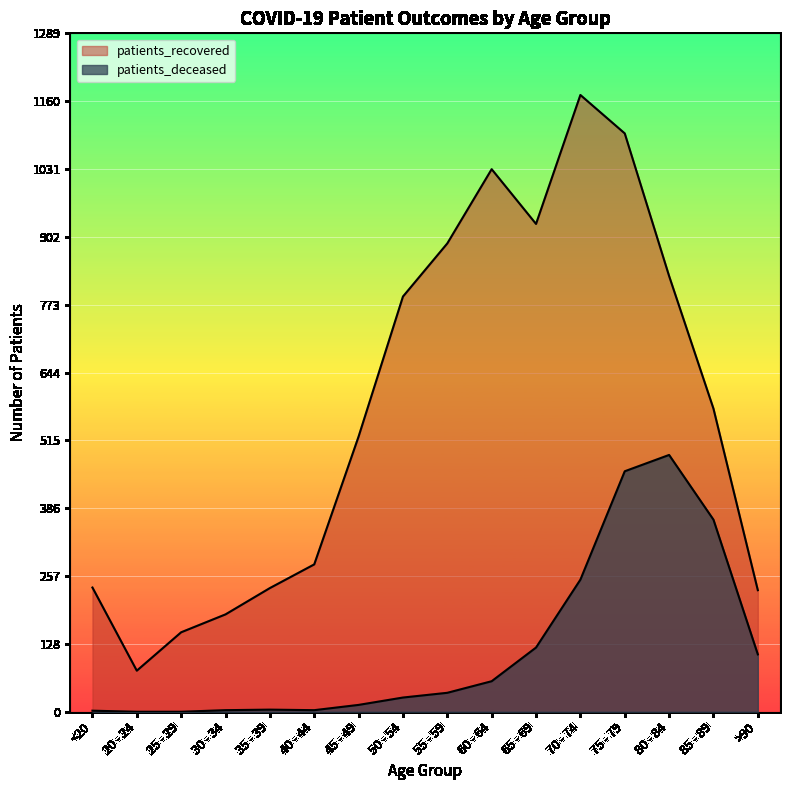

What is the label of the 13th point from the left?

75 - 79